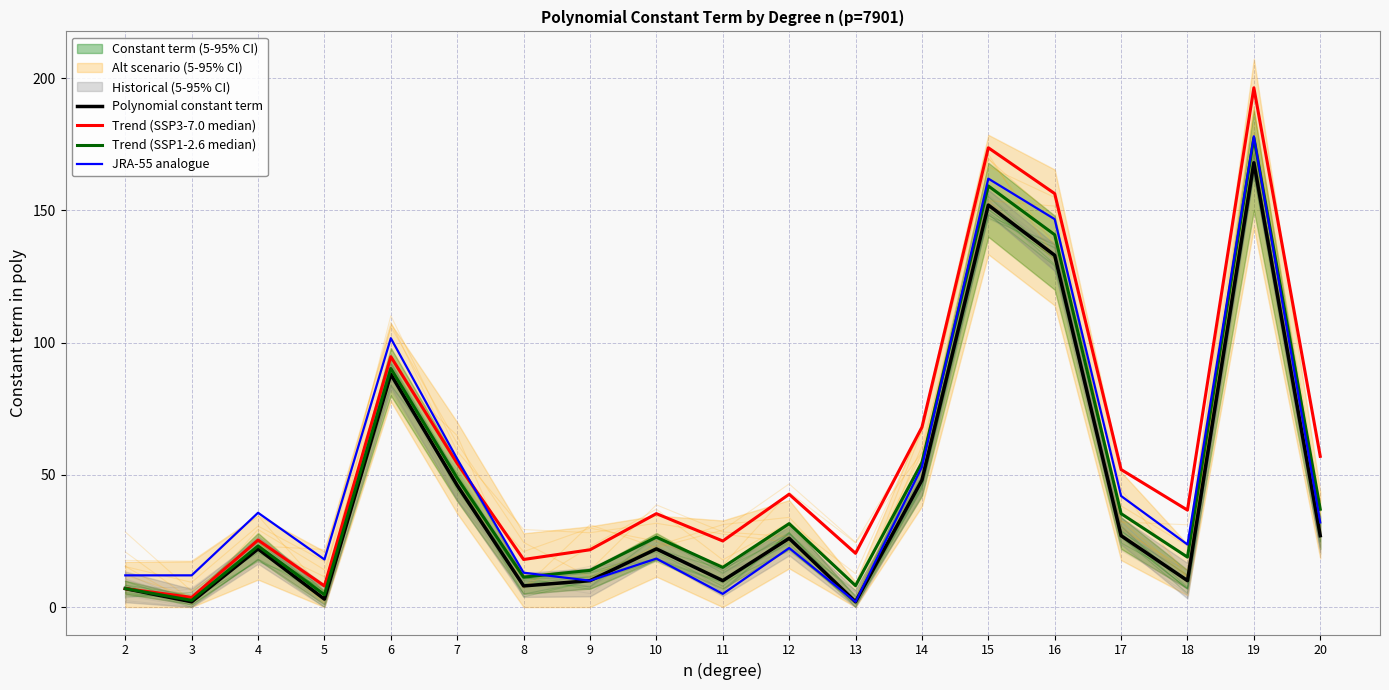

In Trend (SSP1-2.6 median), how many points are higher than both neighbors (excluding endpoints)?

6